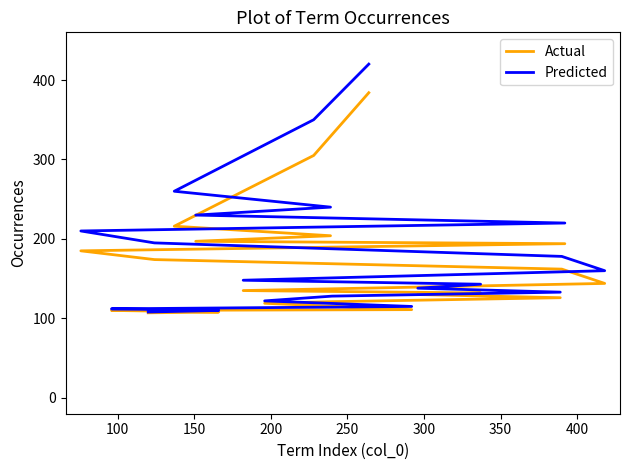

What is the label of the 18th point from the right?

150